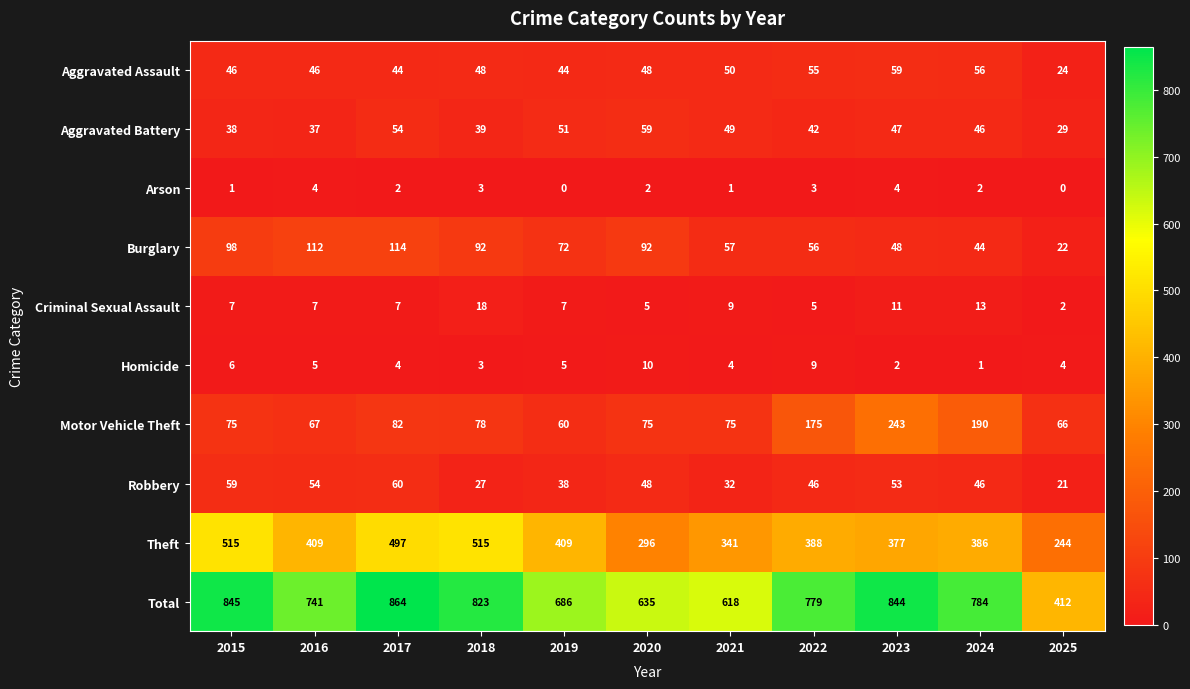

Which series changed the most between 2017 and 2024?

Theft